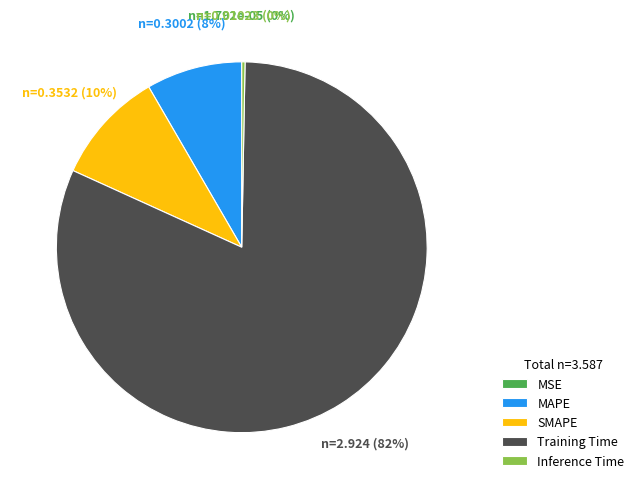

To the nearest percent, what is the average slice percentage?

20%